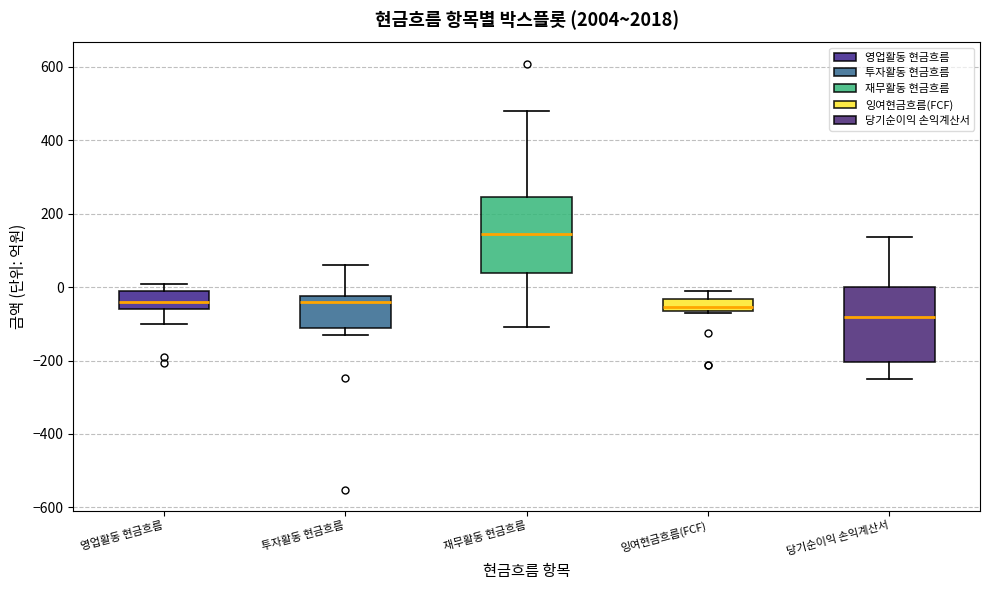

Reading left to right, read every box against the y-axis: the position of its median line, the range the box covers, and the ends of its whiskers. The values are not printed on the chart, so give them approximately, as read against the axis.

영업활동 현금흐름: median -40, box -60 to 0, whiskers -100 to 0 (just above the box's upper edge)
투자활동 현금흐름: median -40, box -120 to -20, whiskers -120 (just below the box's lower edge) to 60
재무활동 현금흐름: median 140, box 40 to 240, whiskers -100 to 480
잉여현금흐름(FCF): median -60 (inside the box), box -60 to -40, whiskers -80 to -20
당기순이익 손익계산서: median -80, box -200 to 0, whiskers -240 to 140